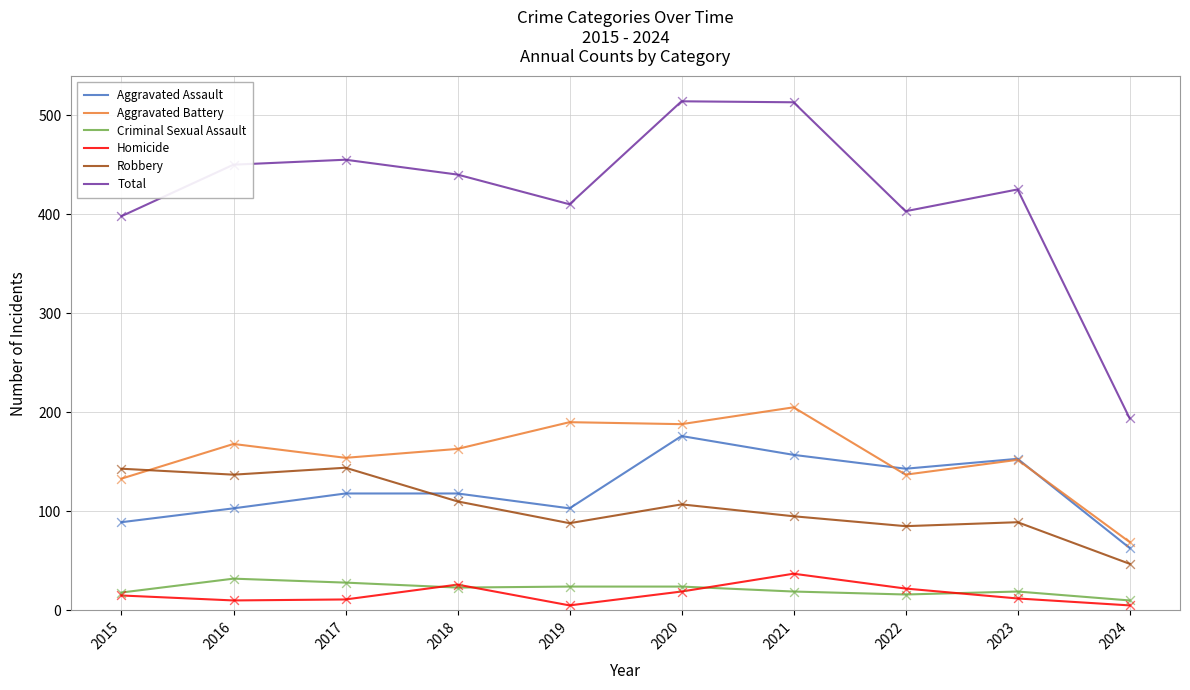

Which series has the largest total across all categories?

Total